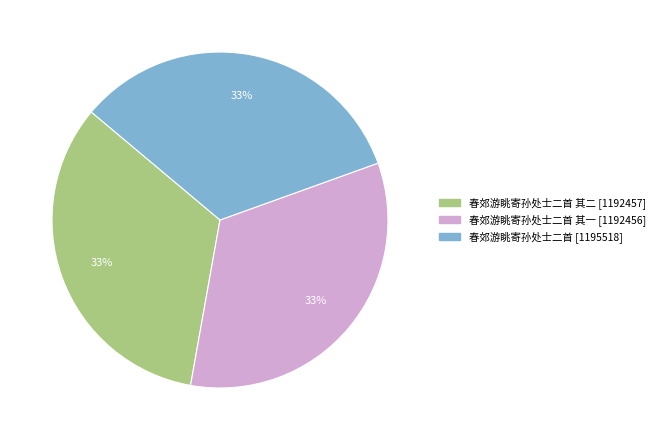

Is there a majority slice in this chart?

No